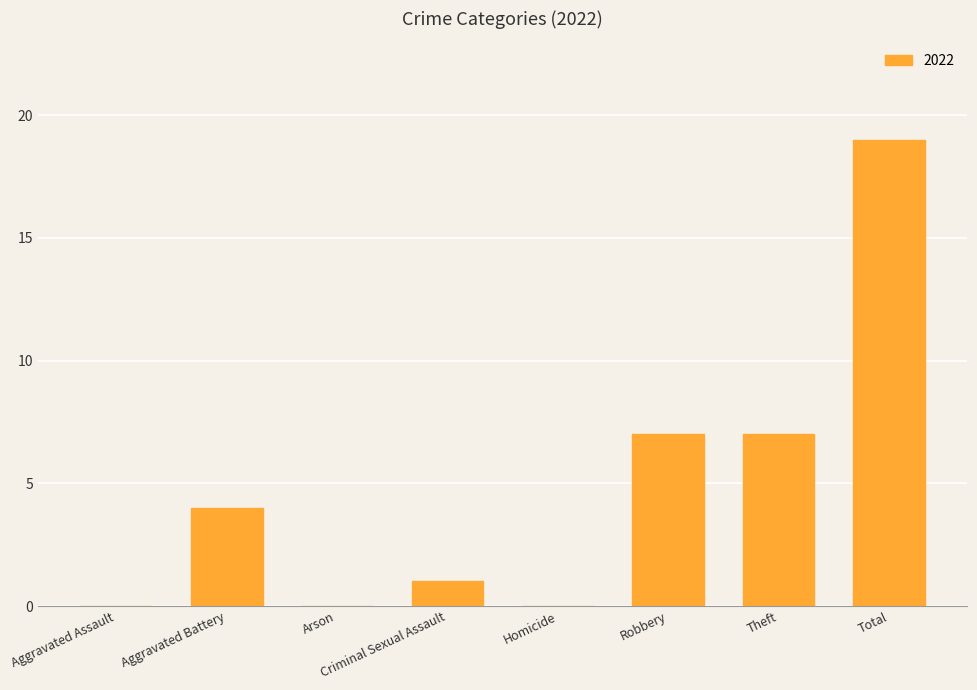

What is the approximate value at Total, to the nearest 5?

20